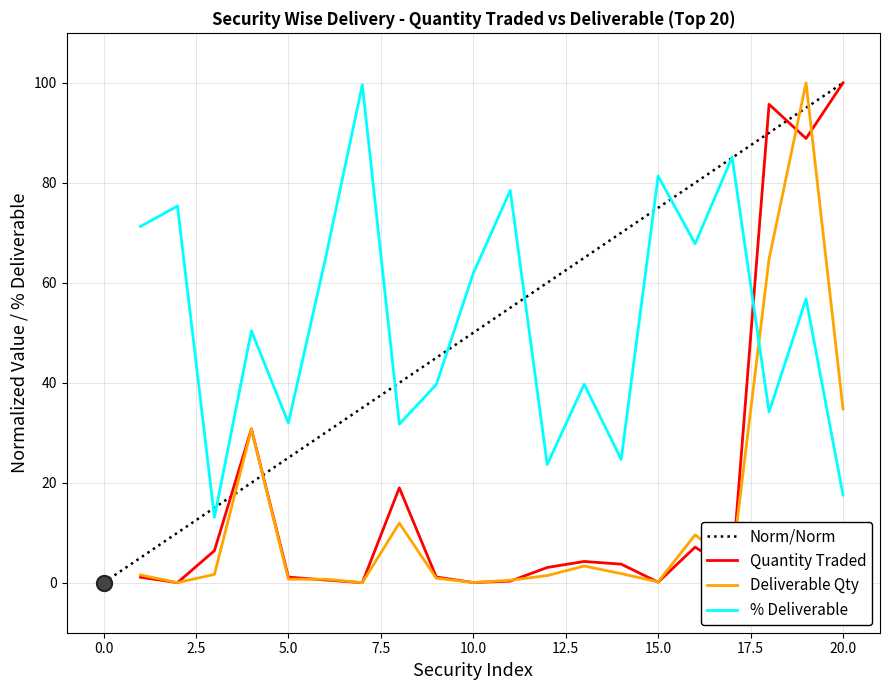

What is the total value across all series at 15?

81.6